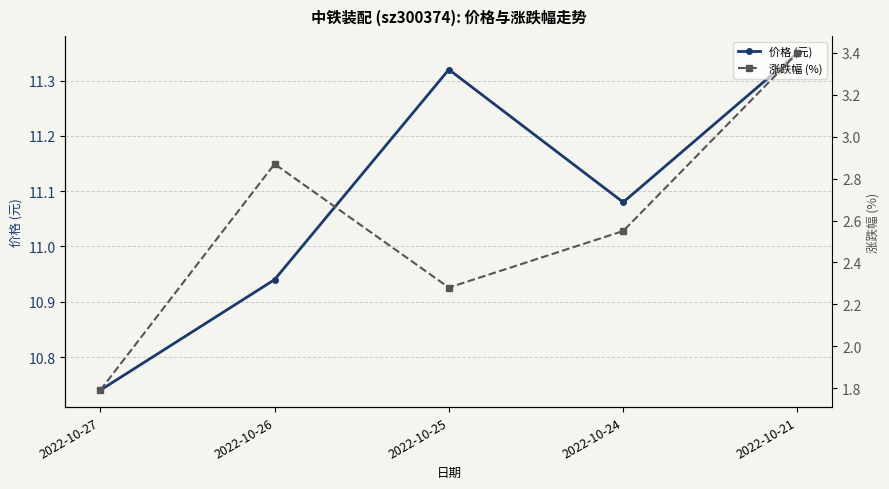

The 涨跌幅 (%) series shows 3.4 at 2022-10-21. True or false?

True